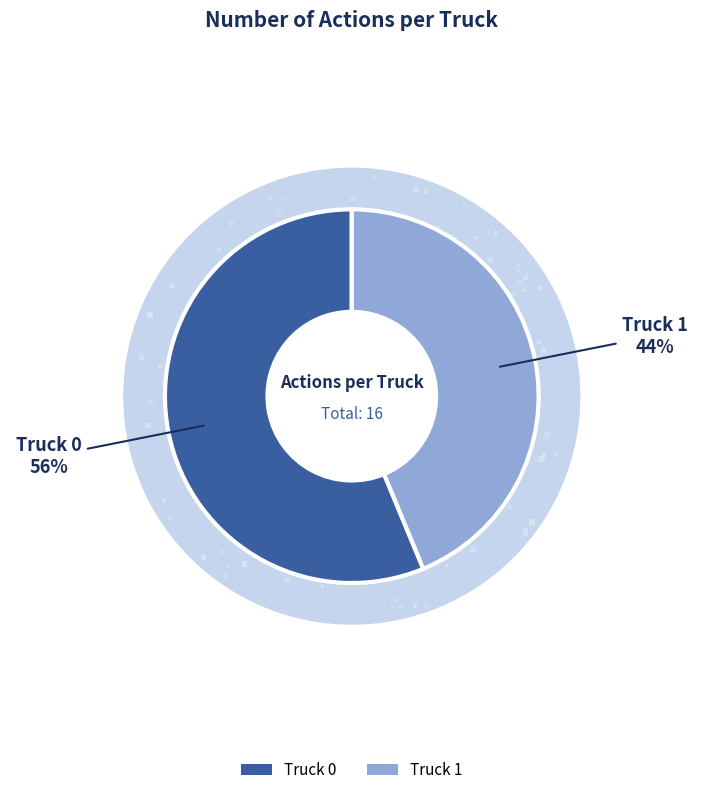

To the nearest percent, what is the combined percentage of Truck 0 and Truck 1?

100%